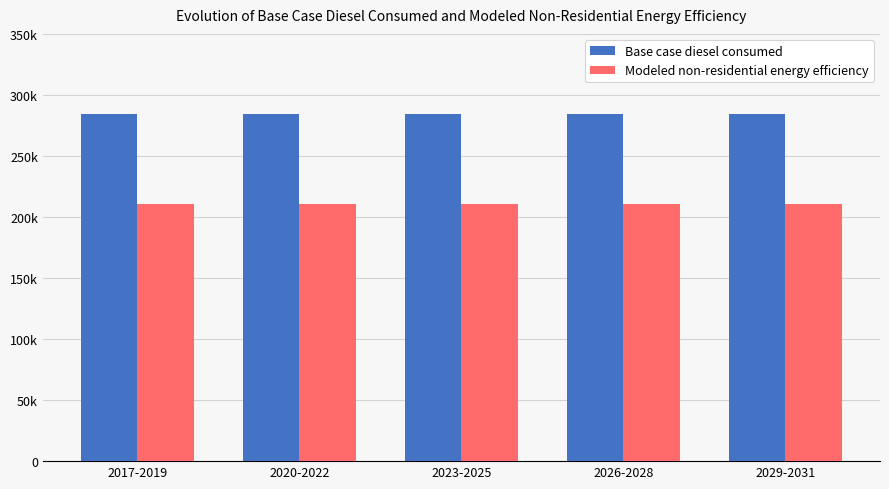

What is the sum of all Base case diesel consumed values?

1423405.5